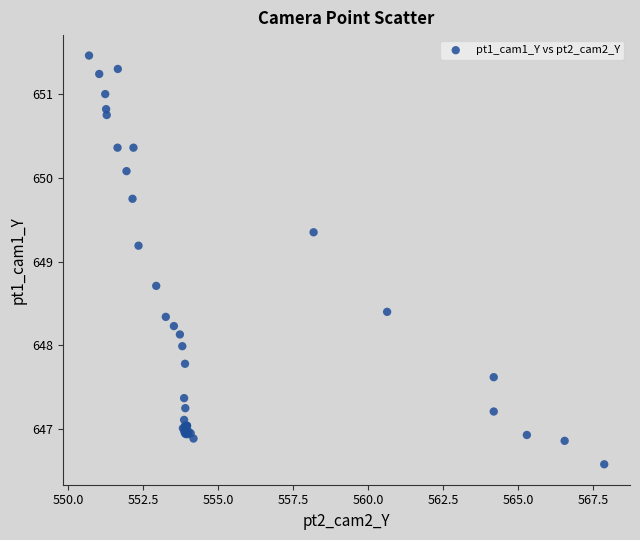

What Y value in the scatter plot is closest to 649?

649.2